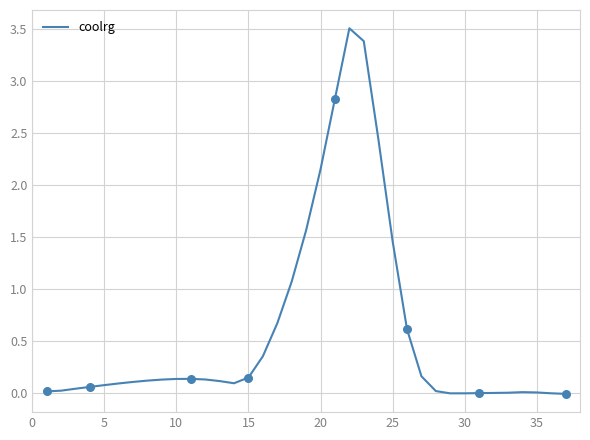

What is the greatest value displayed?

3.5